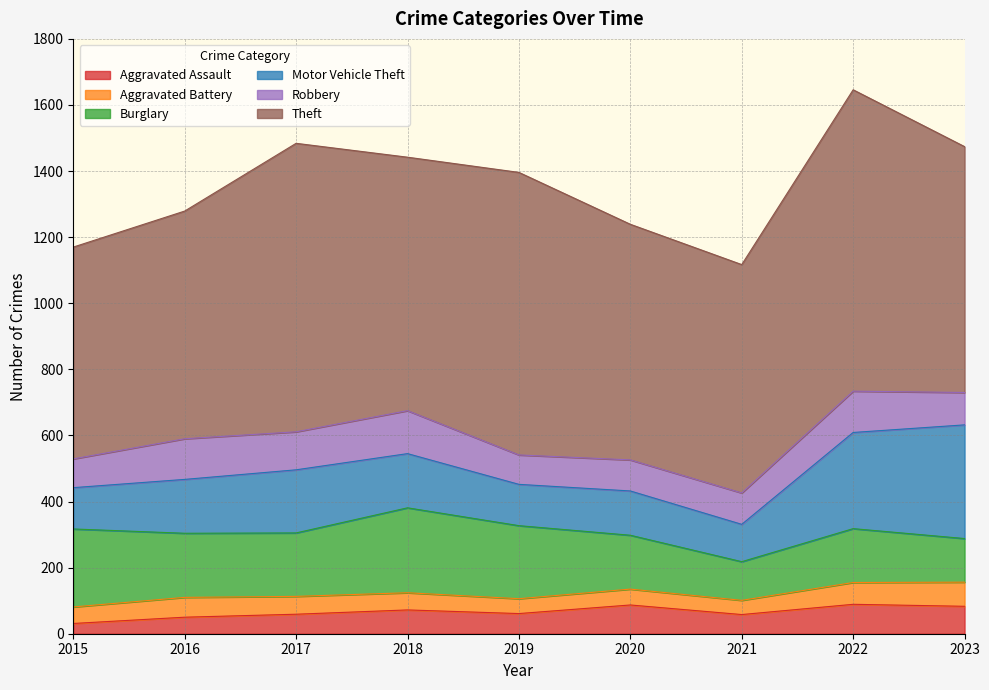

Rank the series at 2020 from highest to lowest value.

Theft, Burglary, Motor Vehicle Theft, Robbery, Aggravated Assault, Aggravated Battery